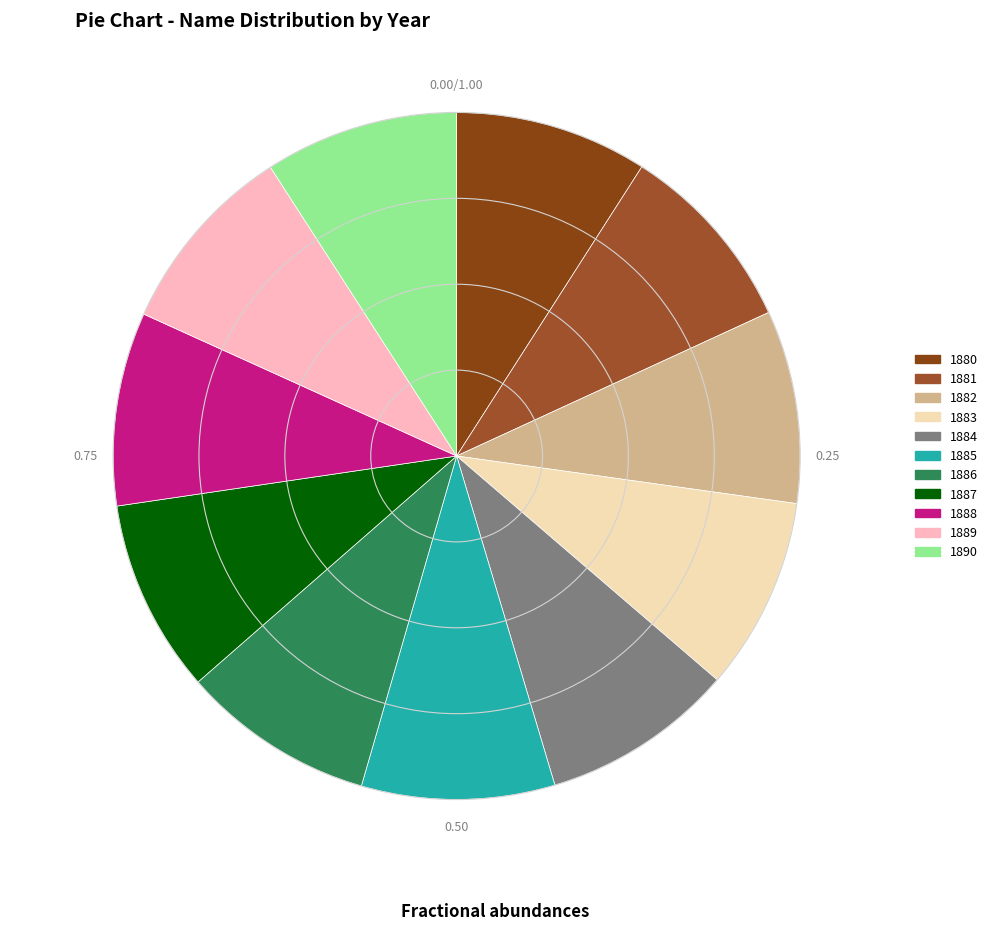

Which has a higher value, 1881 or 1882?

1882